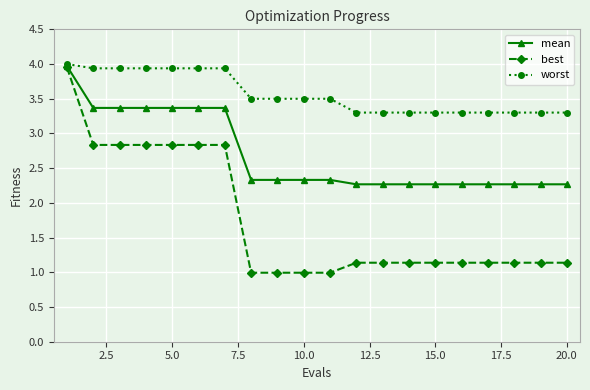

What is the difference between the maximum and second lowest values in the worst series?

0.7